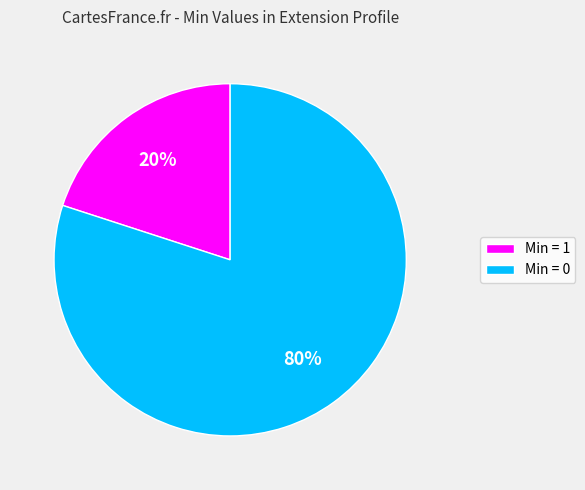

To the nearest percent, what is the difference between the largest and smallest slice percentages?

60%